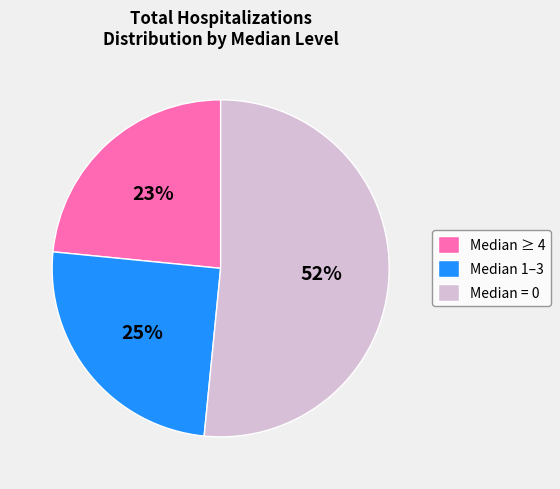

Which slice is the largest?

Median = 0